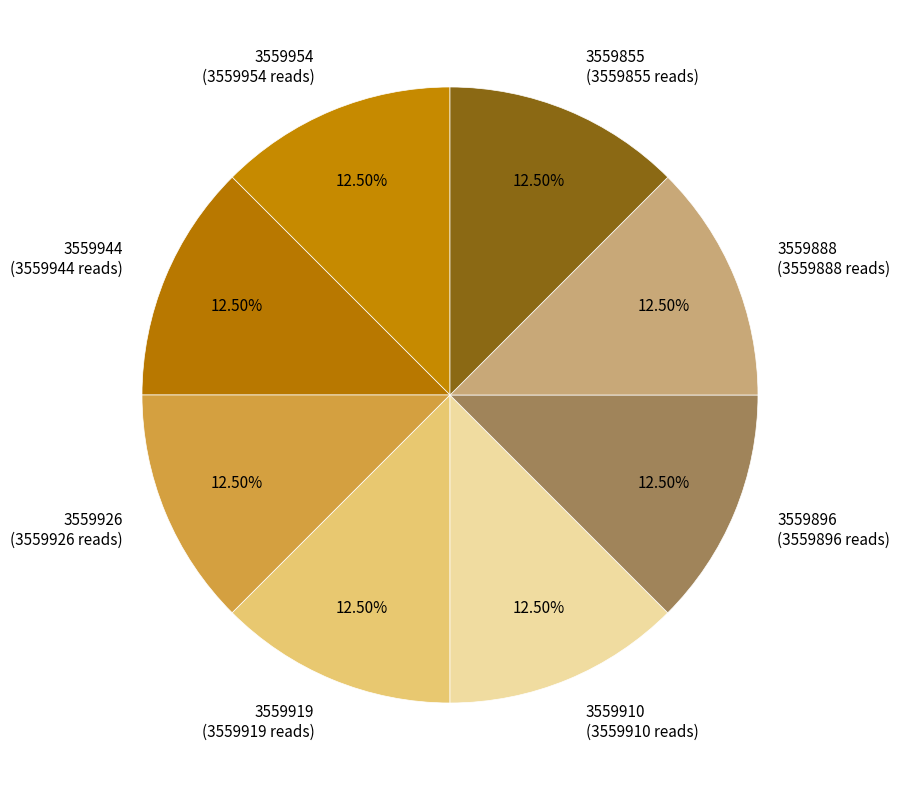

True or false: 3559896 accounts for 5% of the total.

False